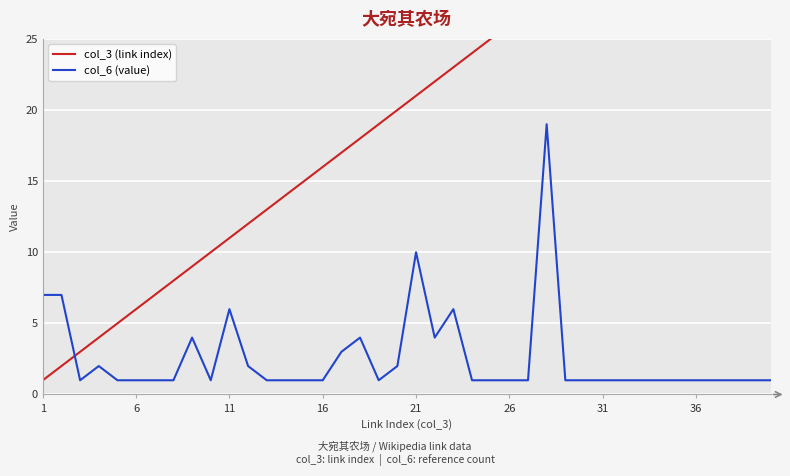

True or false: col_6 (value) and col_3 (link index) cross at least once.

True